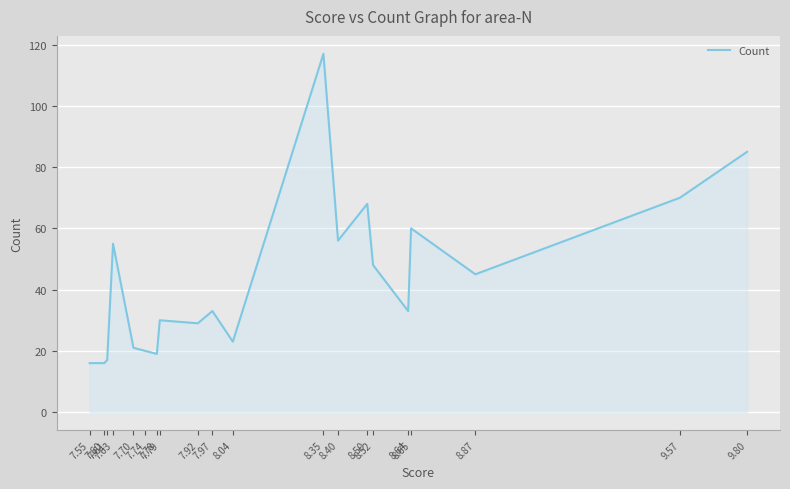

What is the difference between the maximum and minimum values?

101